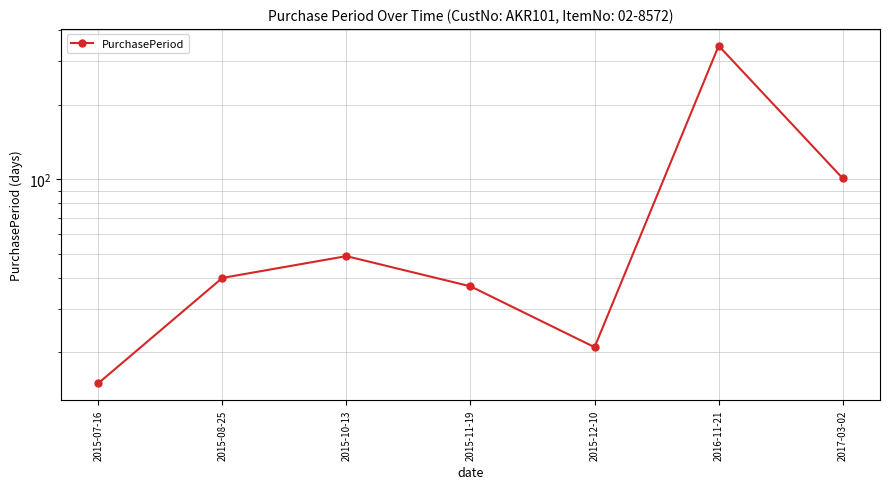

True or false: the data shows 49 at 2015-10-13.

True